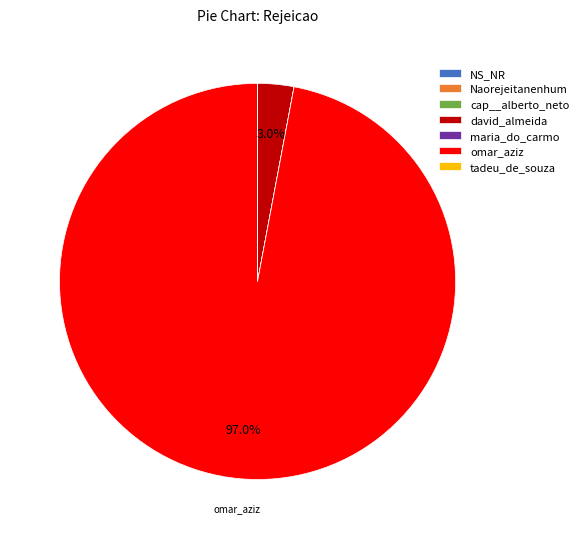

Between david_almeida and omar_aziz, which is larger?

omar_aziz